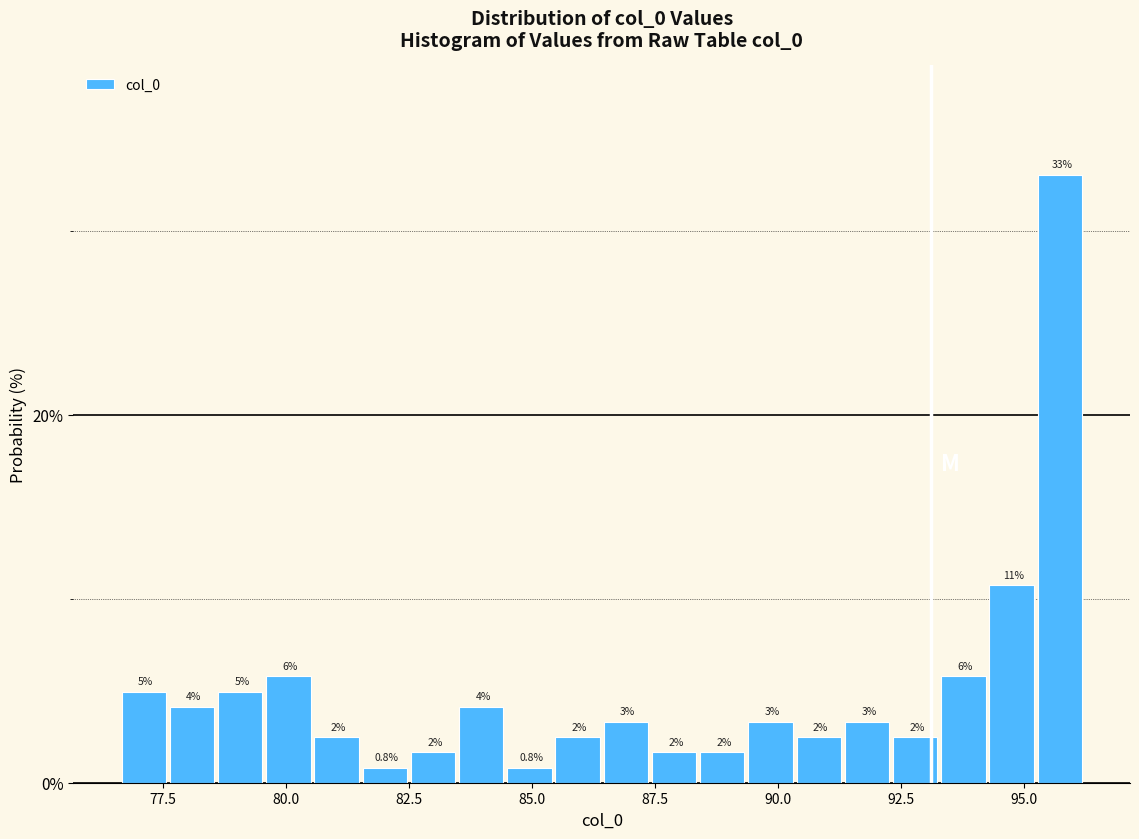

Around what value on the x-axis is the tallest bar? Give the approximate position of its centre, as read against the axis.

95.5